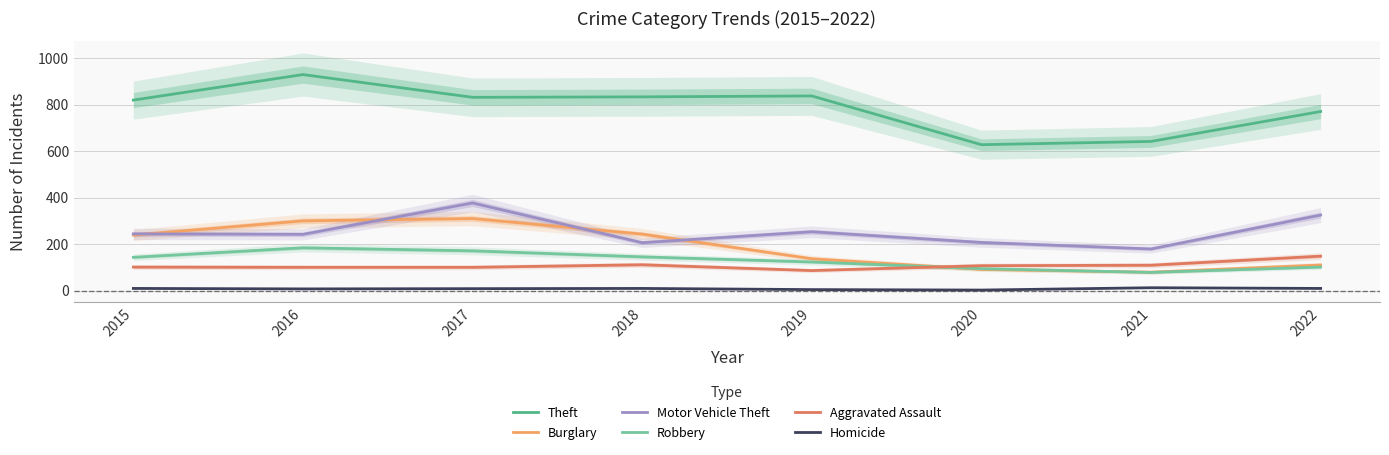

True or false: Motor Vehicle Theft and Robbery intersect in this chart.

False